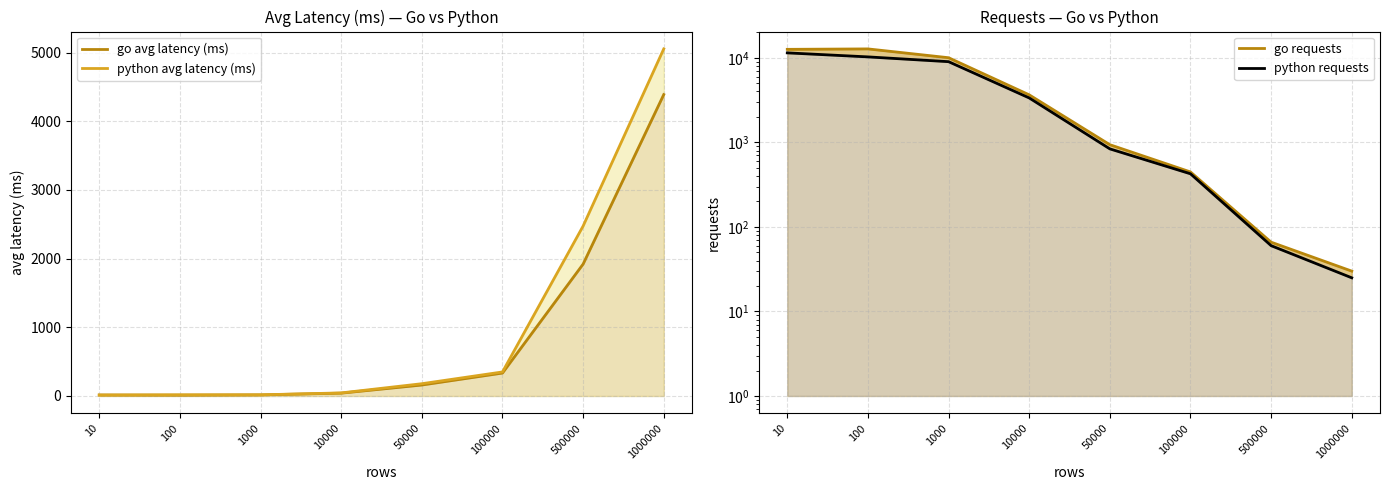

After their last crossing, which series has the higher values: go requests or go avg latency (ms)?

go avg latency (ms)